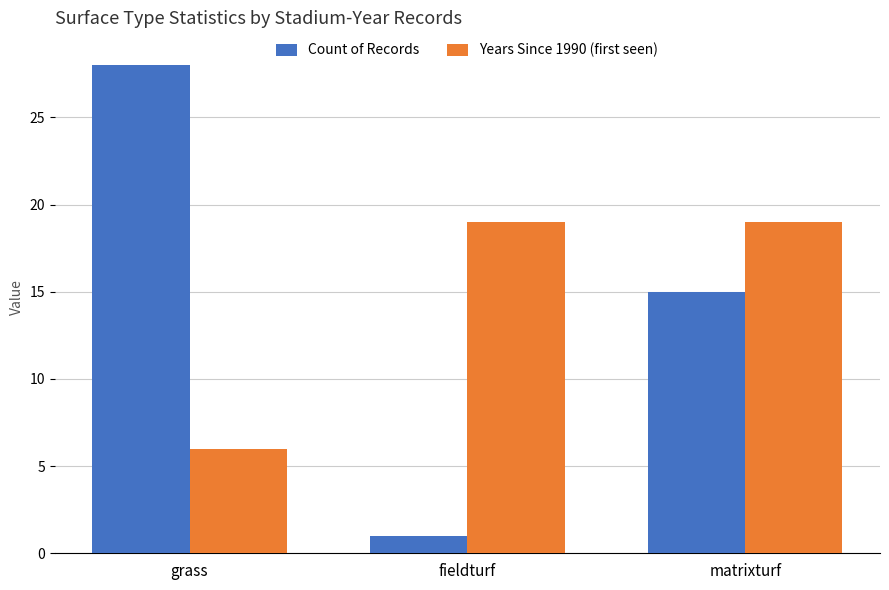

Is the value of Years Since 1990 (first seen) at fieldturf greater than the value of Count of Records at grass?

No